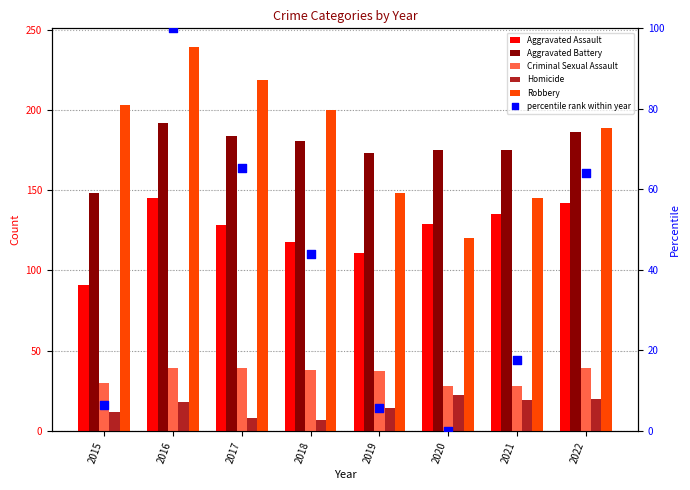

Which series reaches the minimum Y coordinate?

percentile rank within year